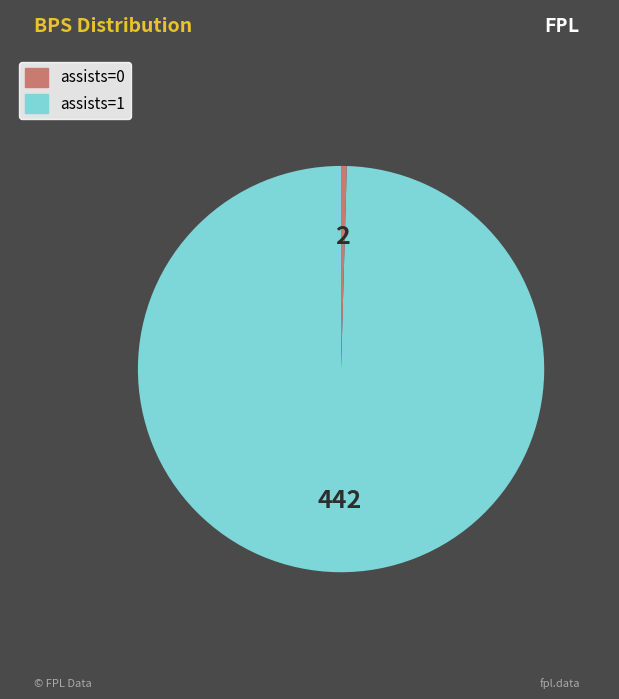

Is there any slice that represents more than half of the pie?

Yes